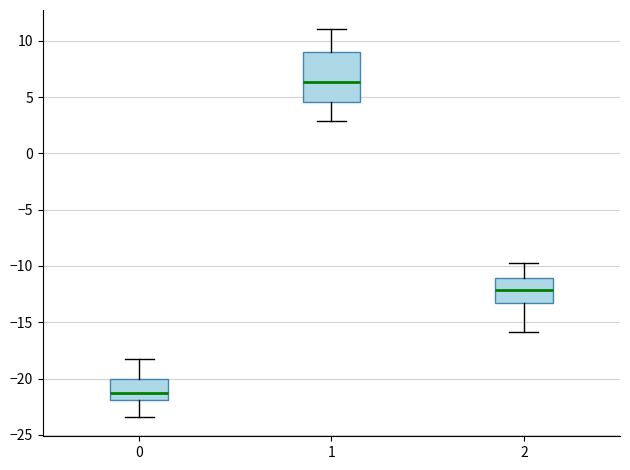

Which box is the tallest, from its lower edge to its upper edge?

1